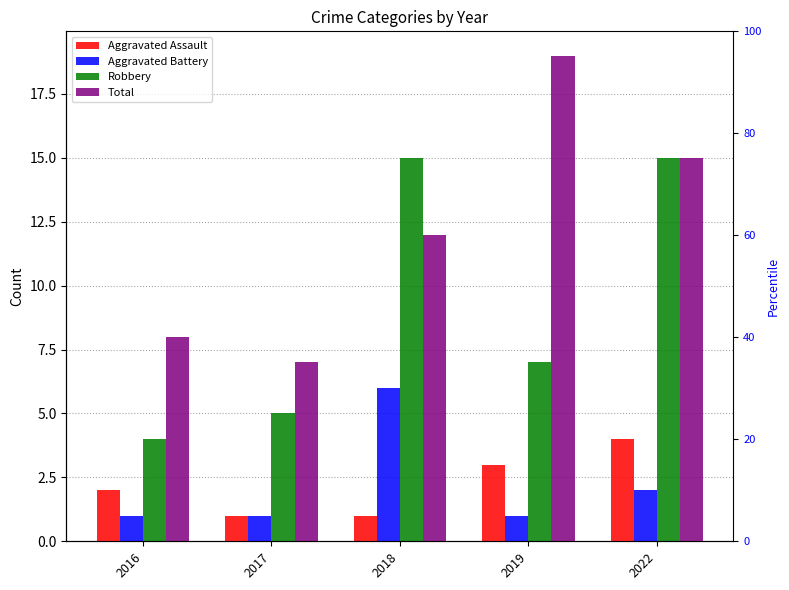

How many bars are there in total?

20